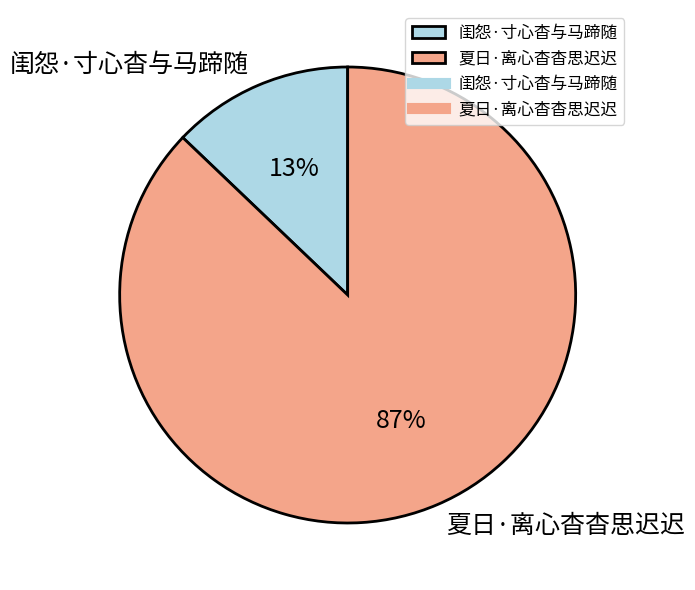

Which slice is the largest?

夏日·离心杳杳思迟迟